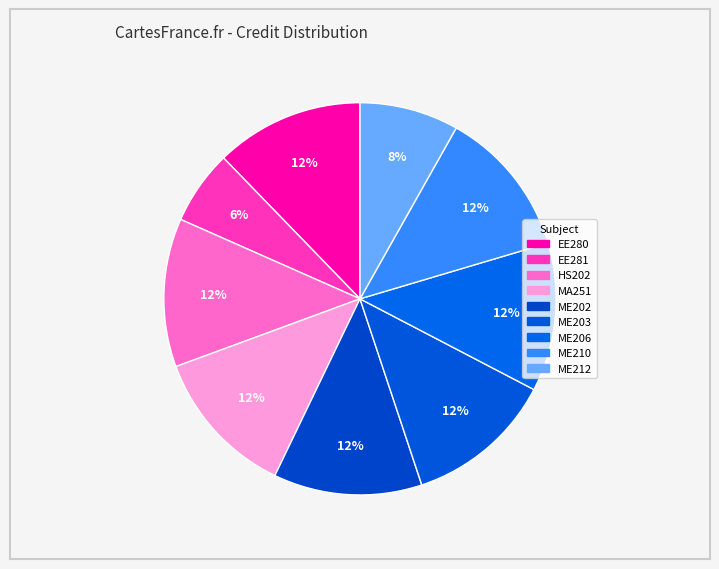

To the nearest percent, what is the difference between the largest and smallest slice percentages?

6%